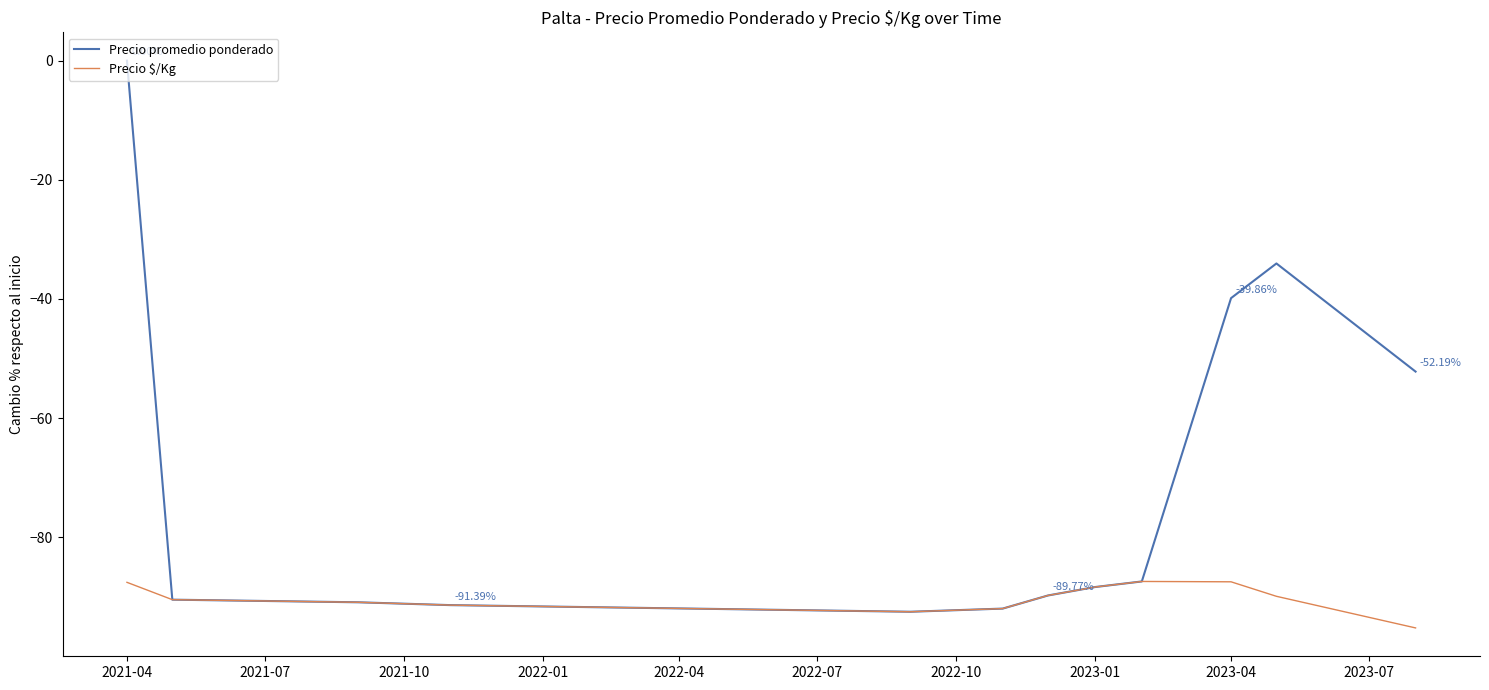

What is the minimum value shown in the chart?

-95.2